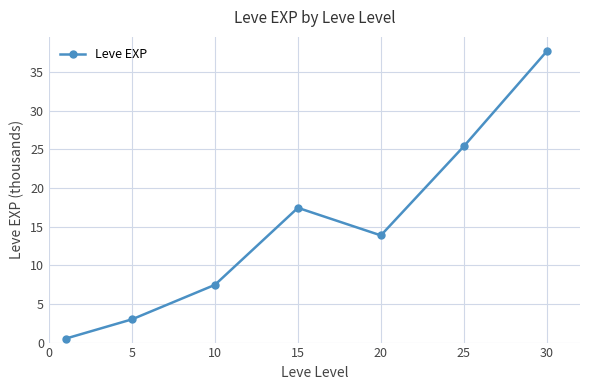

Does the chart display data point markers on the line(s)?

Yes